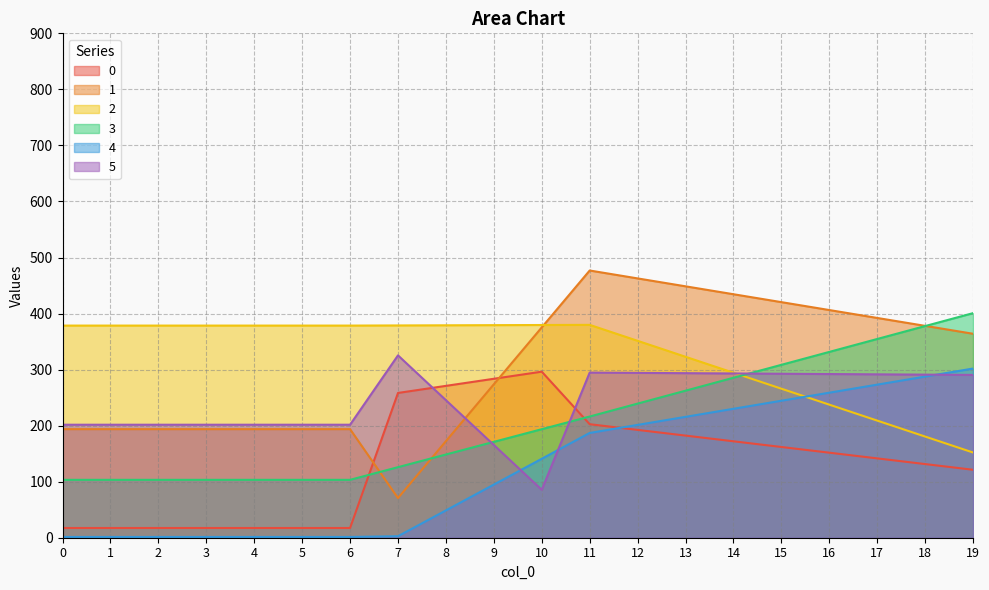

The value of 2 at 16 is 419.4. True or false?

False